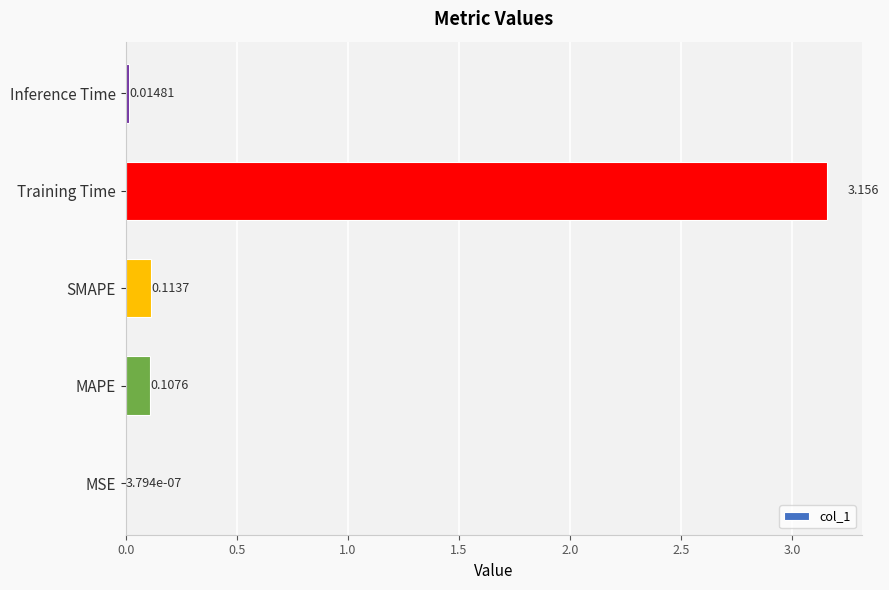

Which has a higher value, Training Time or Inference Time?

Training Time